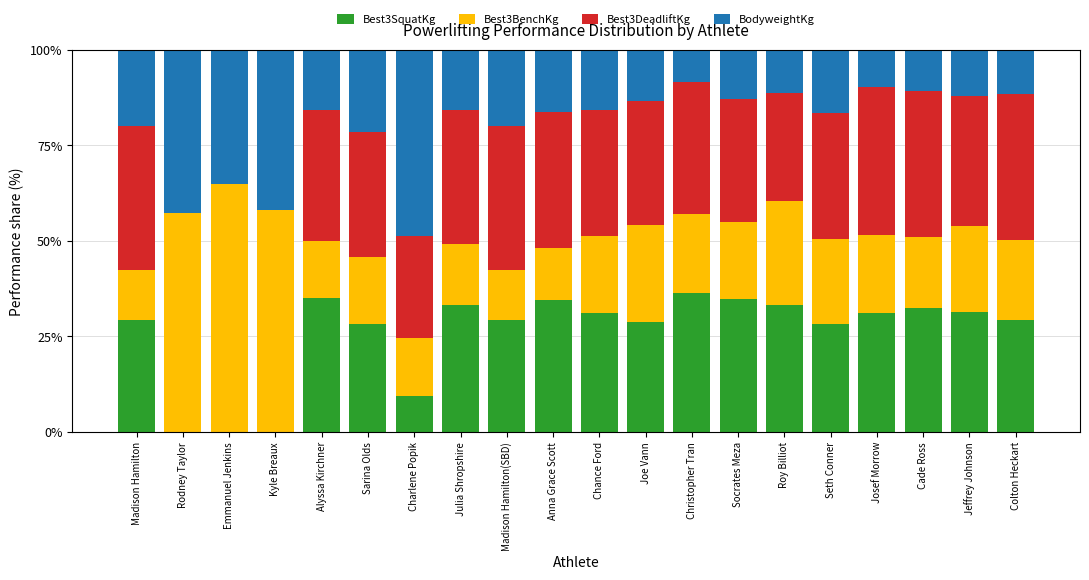

What is the total value across all series at Madison Hamilton(SBD)?

100.0